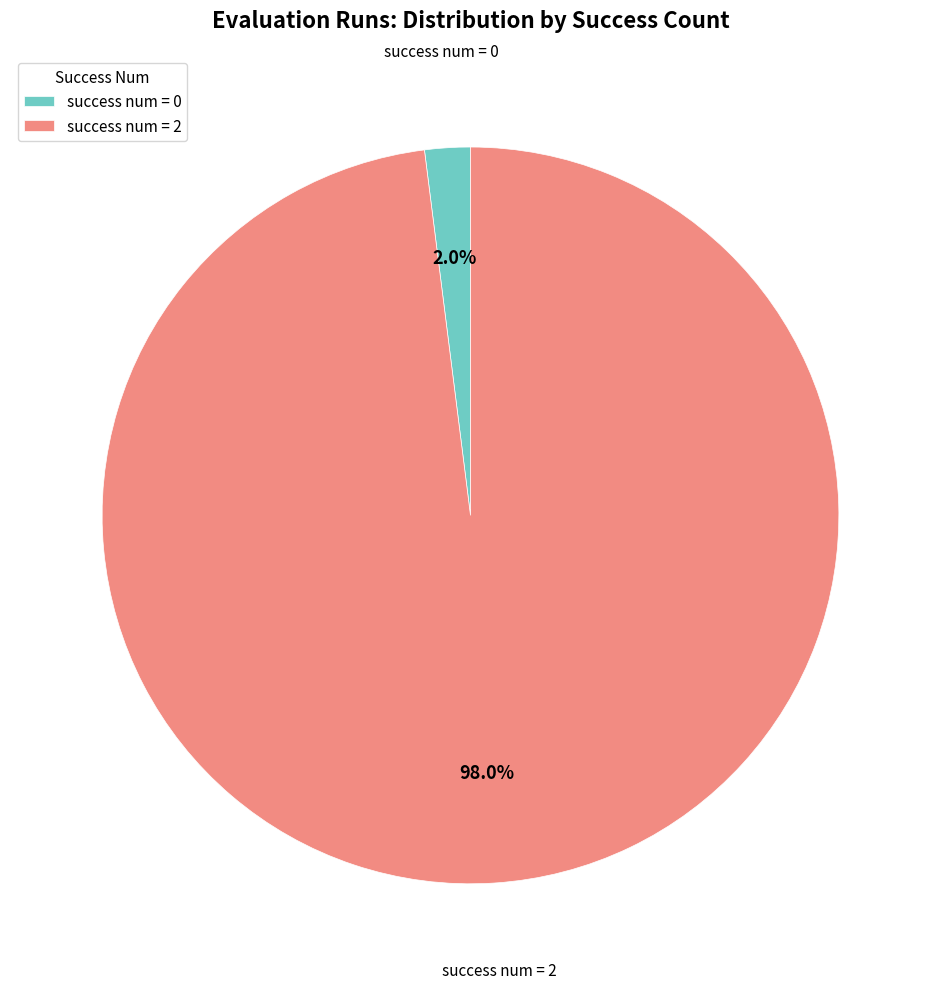

Is success num = 0 the majority of the pie?

No